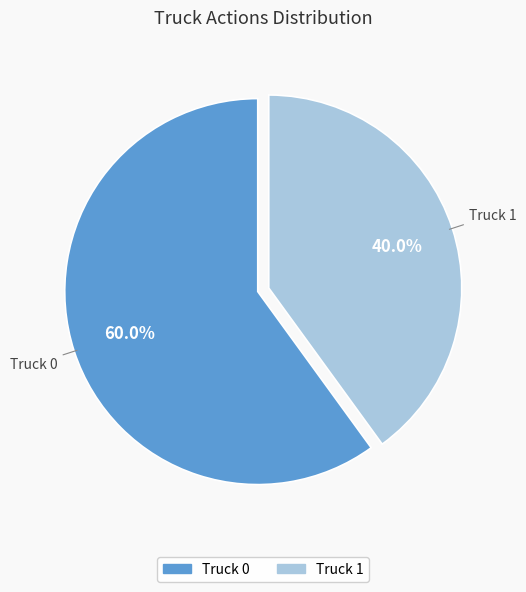

To the nearest percent, what portion does Truck 0 represent?

60%